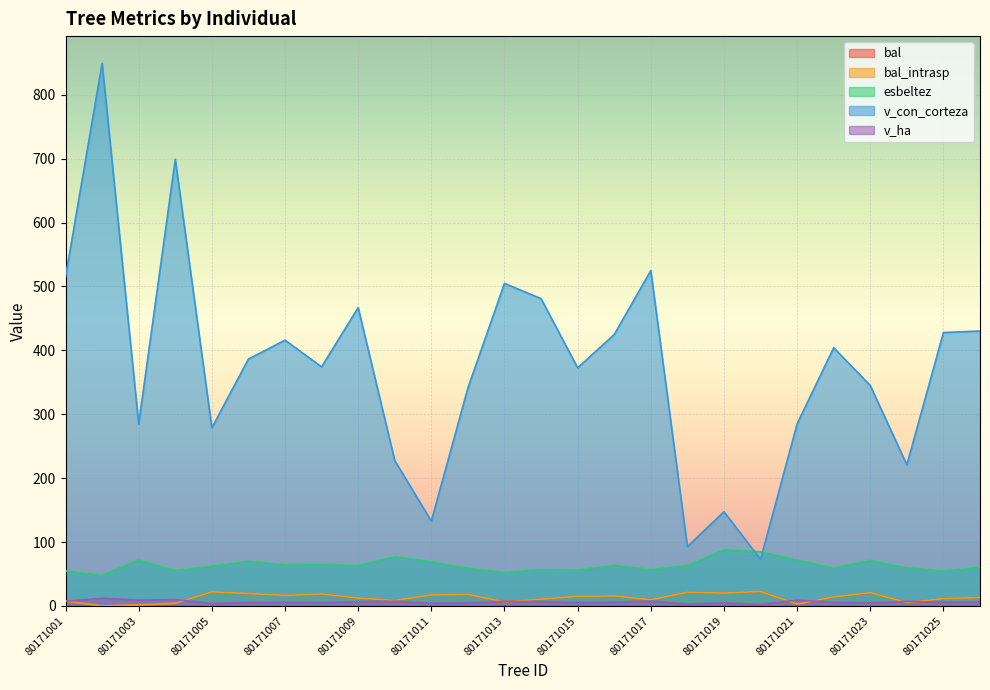

What is the sum of all bal_intrasp values?

335.1